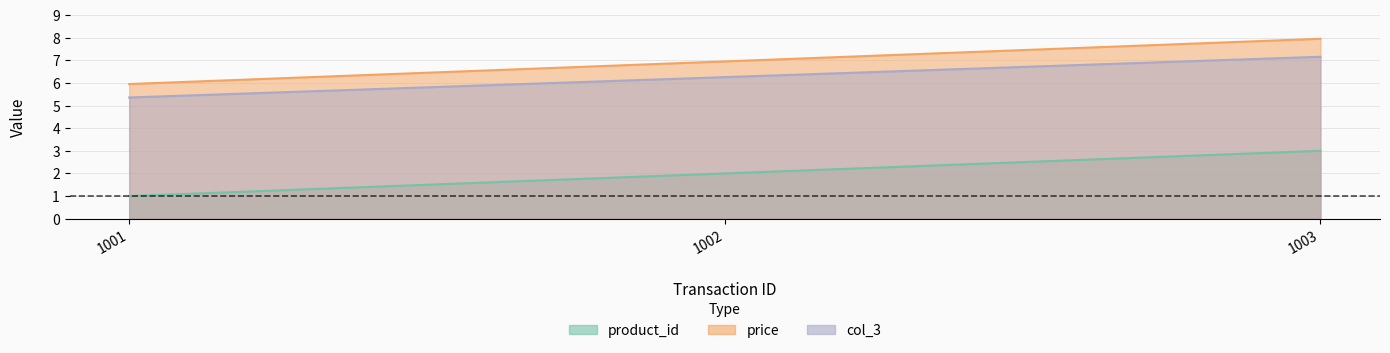

Rank the series by their maximum value, from highest to lowest.

price, col_3, product_id